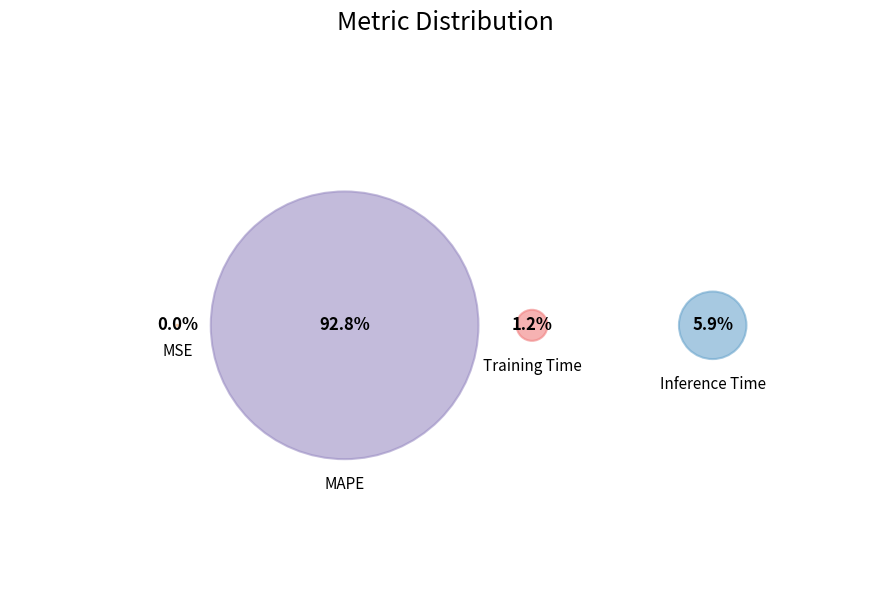

To the nearest percent, what is the difference between the largest and smallest slice percentages?

93%